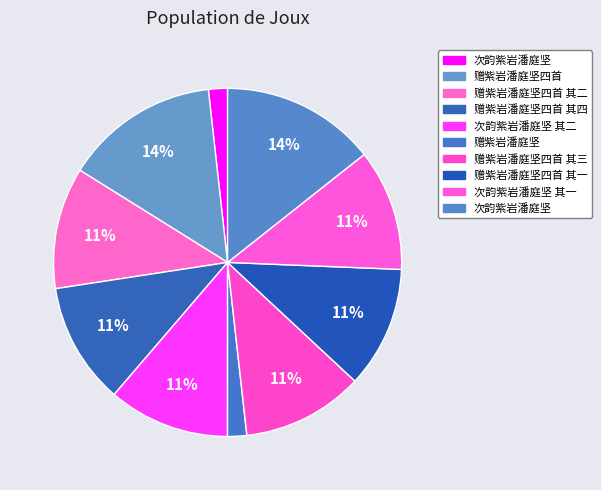

To the nearest percent, what is the difference between the largest and smallest slice percentages?

13%